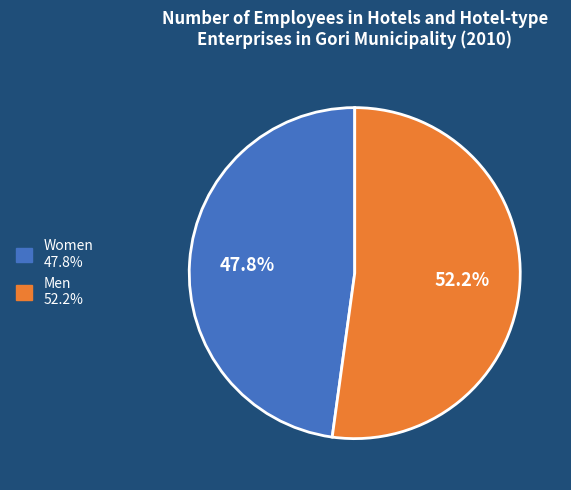

To the nearest percent, what portion does Men represent?

52%